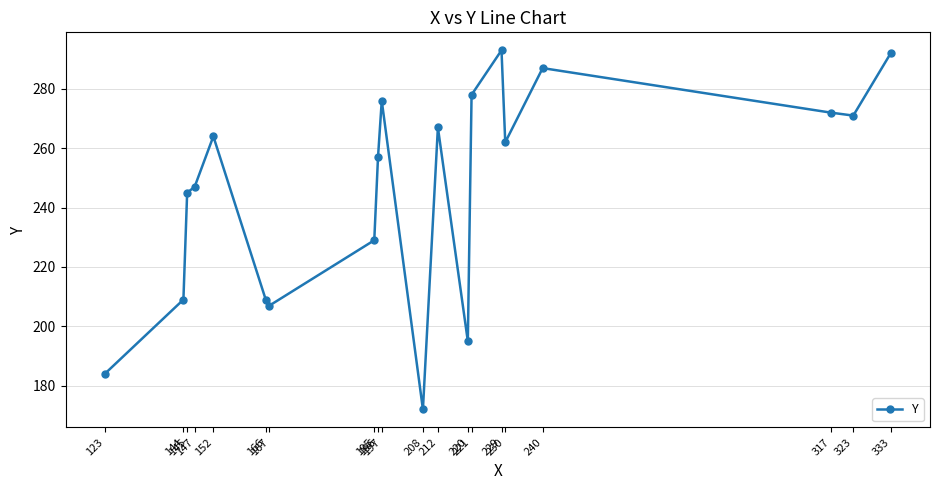

At which label is the value closest to 232?

195